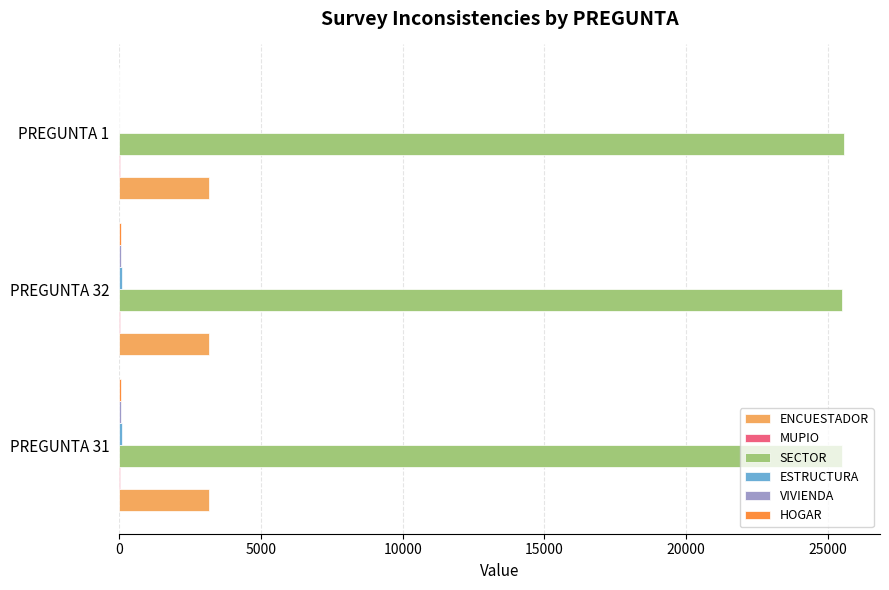

What is the highest value of the SECTOR series?

25570